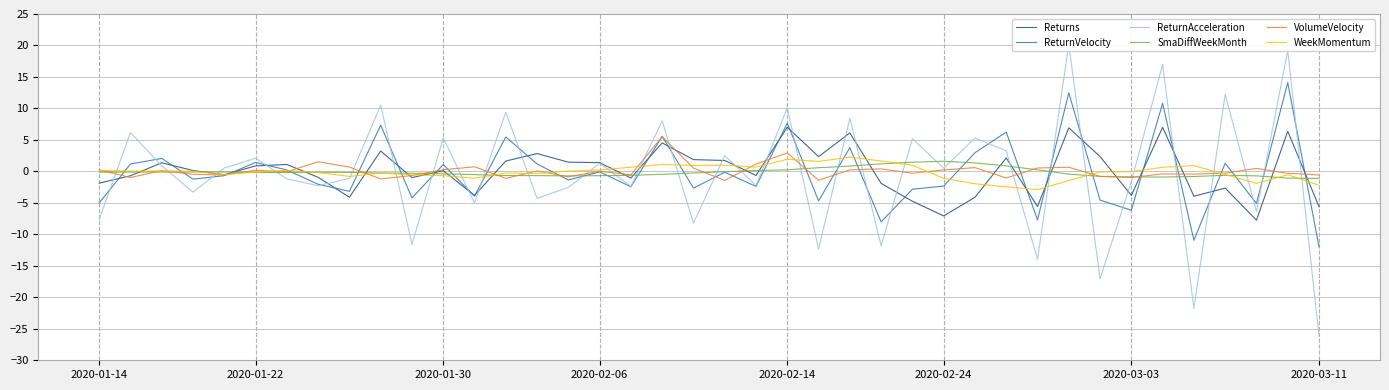

What is the highest value of the ReturnVelocity series?

14.1